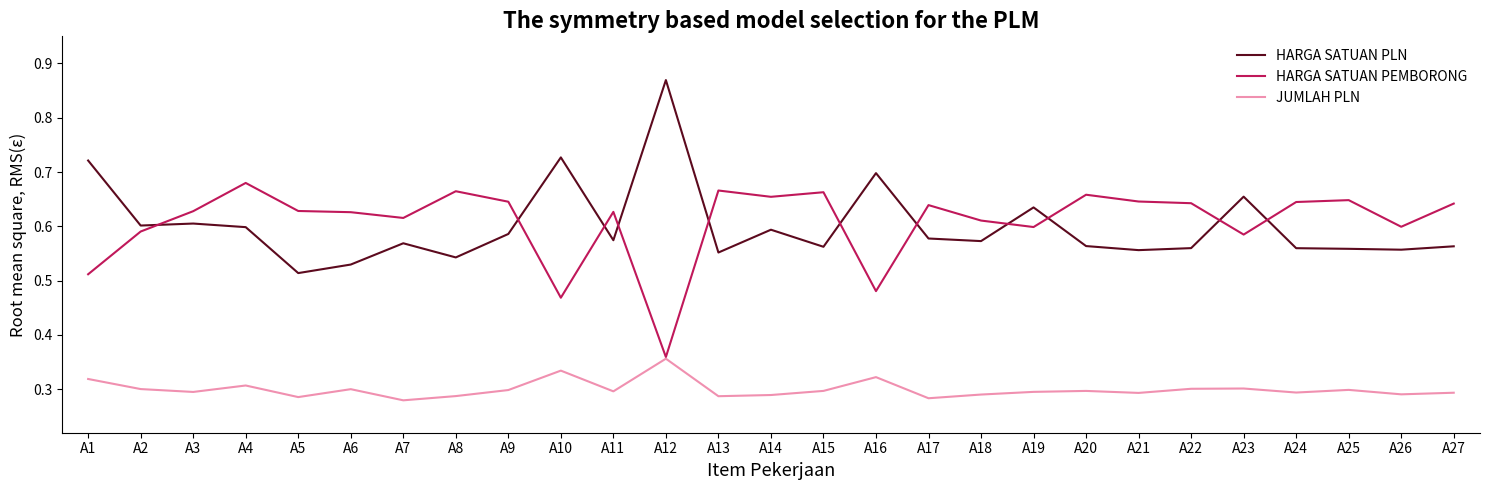

Is it true that HARGA SATUAN PEMBORONG equals 0.9 at A8?

False